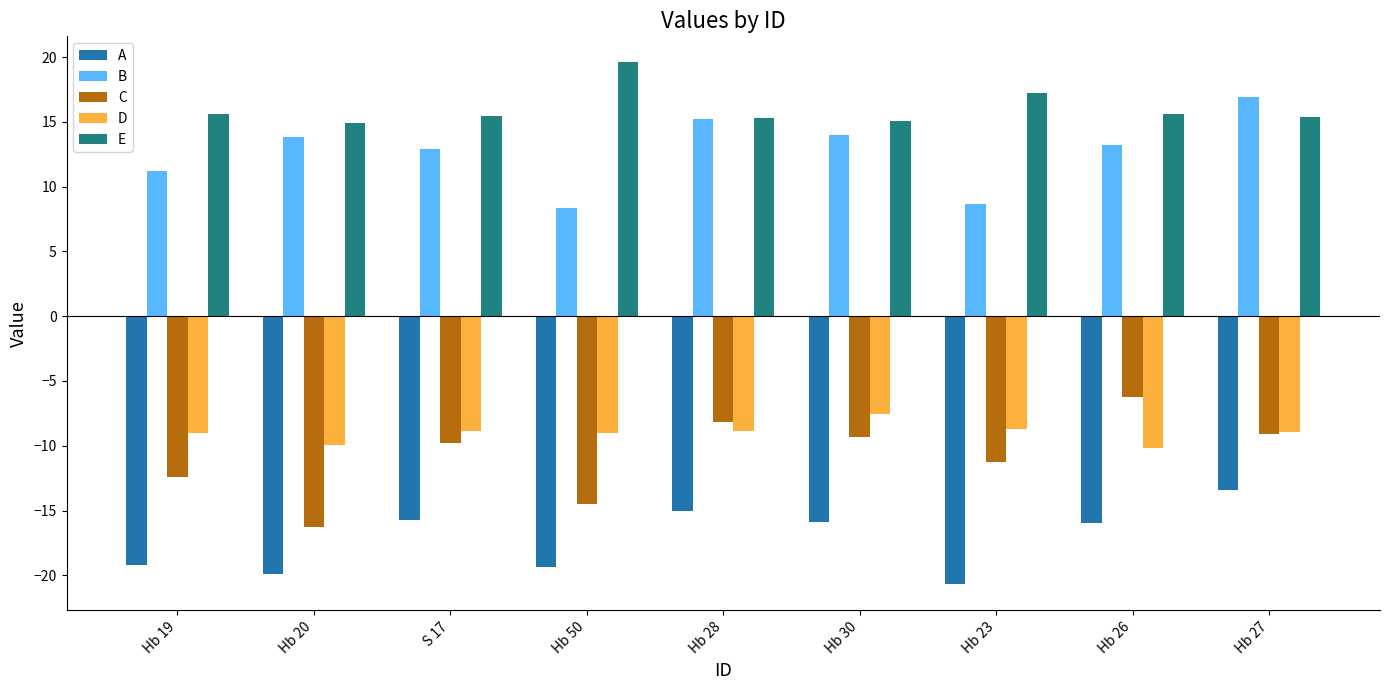

Does the chart contain stacked bars?

No